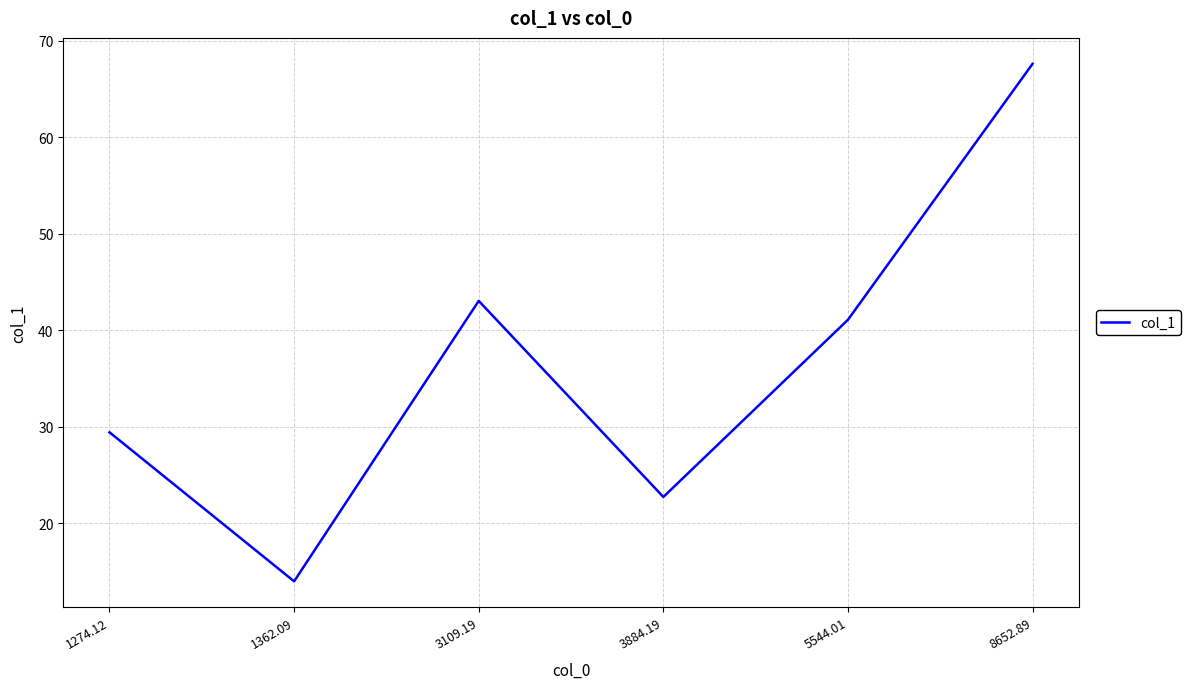

What is the sum of the values at 1362.09 and 3109.19?

57.1